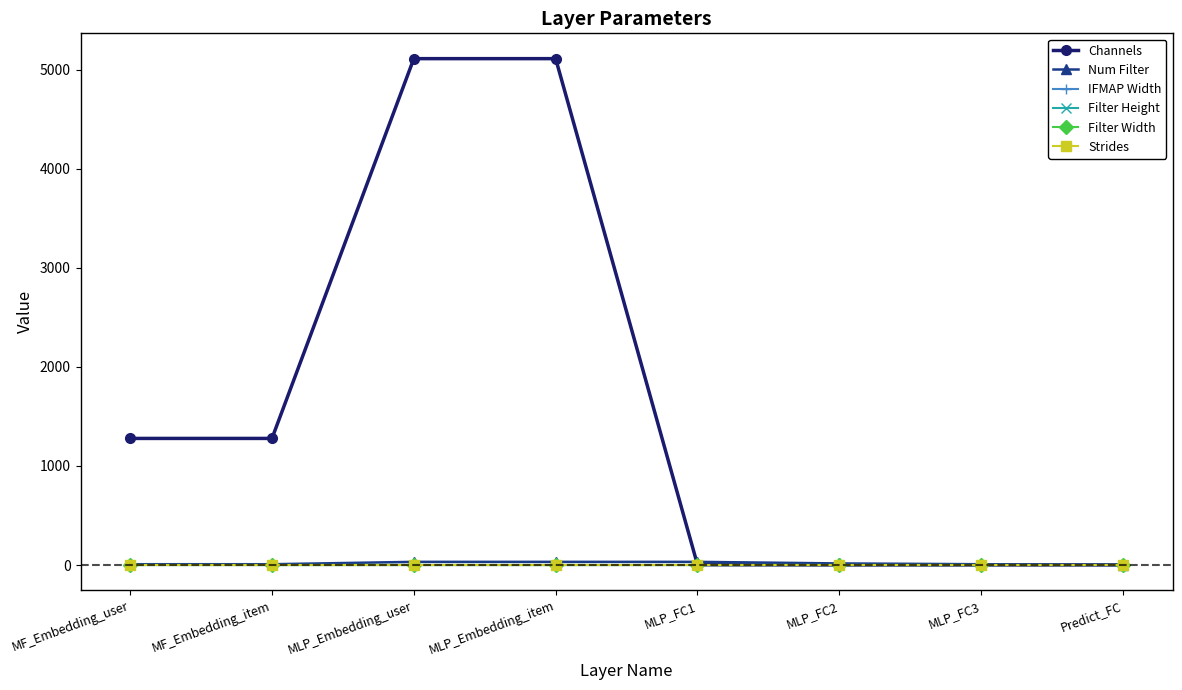

Does the chart have visible grid lines?

No